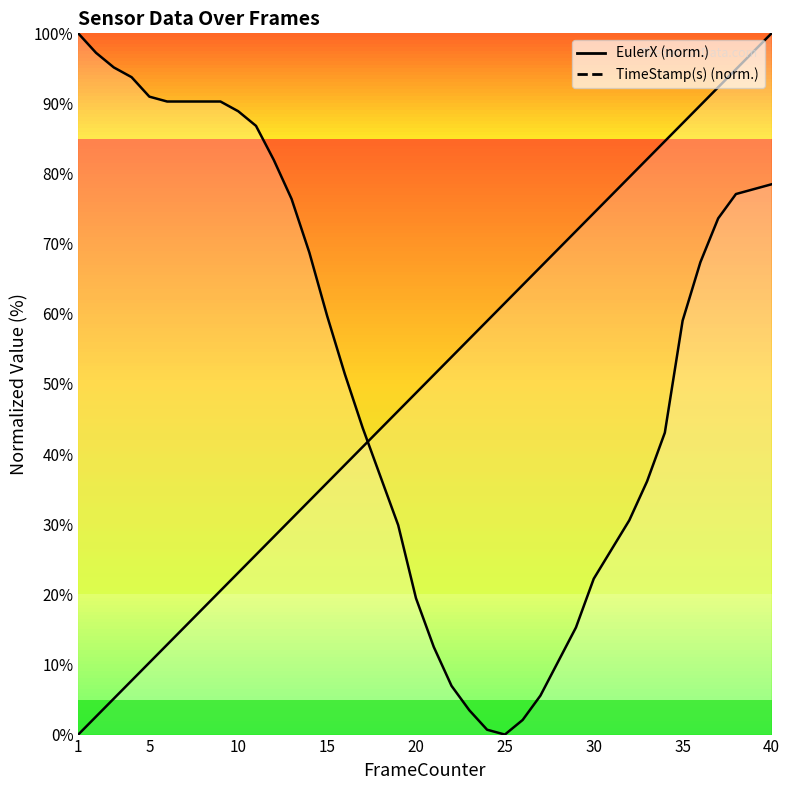

True or false: EulerX has more than 1 points higher than both neighbors.

False